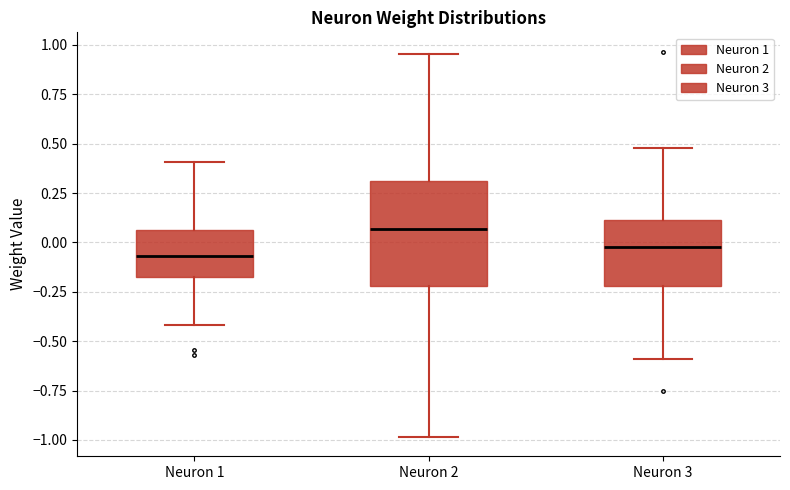

Reading left to right, transcribe this box plot: for each box, give where its median line is, the range the box spans, and where its two whiskers end, as read against the y-axis. The values are not printed on the chart, so give them approximately, as read against the axis.

Neuron 1: median -0.05, box -0.20 to 0.05, whiskers -0.40 to 0.40
Neuron 2: median 0.05, box -0.20 to 0.30, whiskers -1.00 to 0.95
Neuron 3: median 0.00, box -0.20 to 0.10, whiskers -0.60 to 0.50